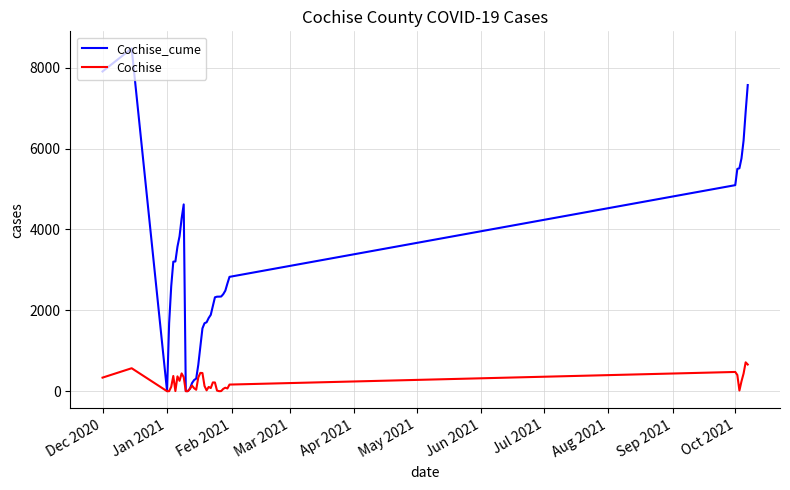

What is the maximum value shown in the chart?

8473